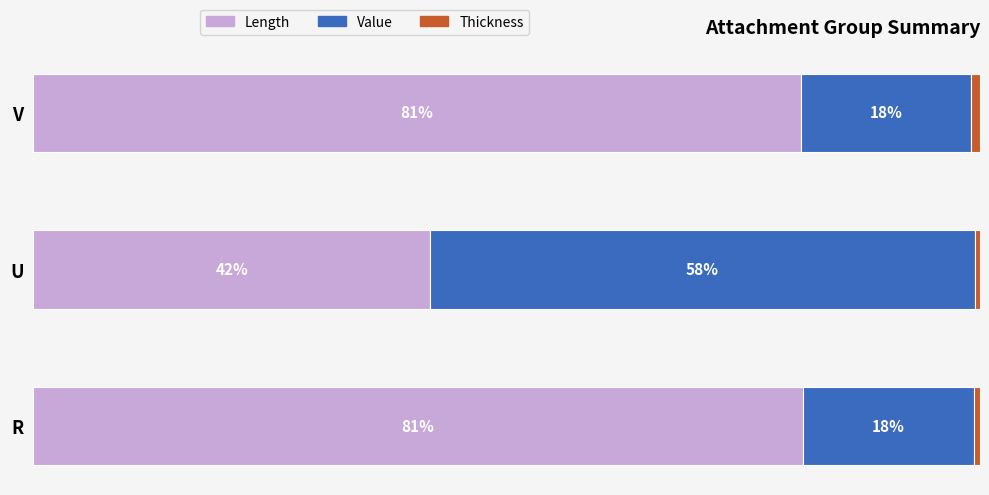

At which label does Length reach its minimum?

U